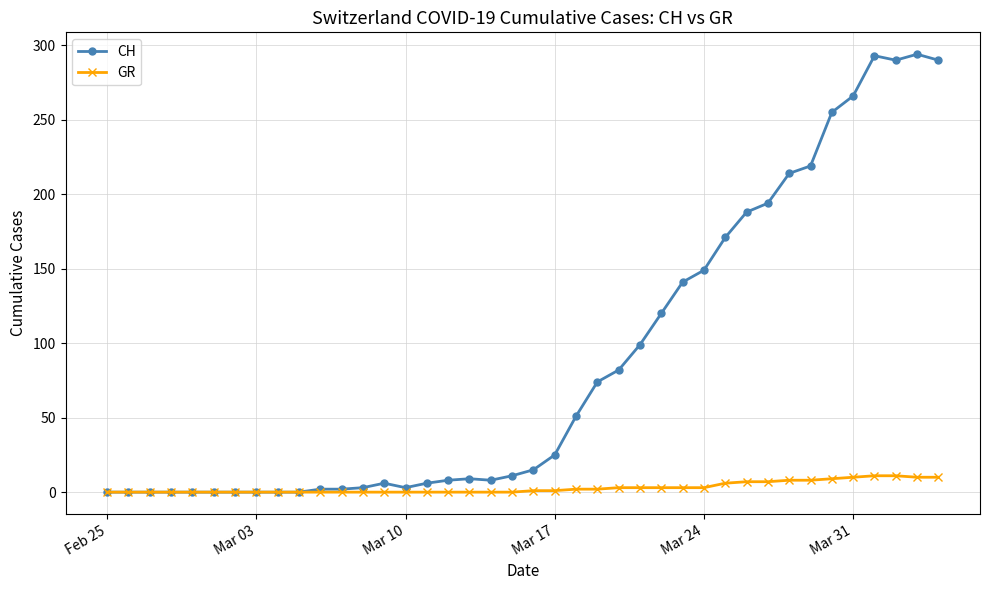

Rank the series by their average value, from highest to lowest.

CH, GR